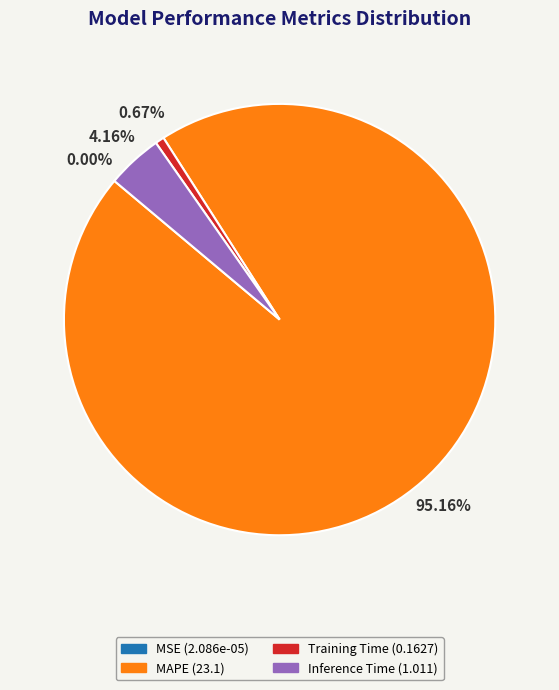

Is there a majority slice in this chart?

Yes